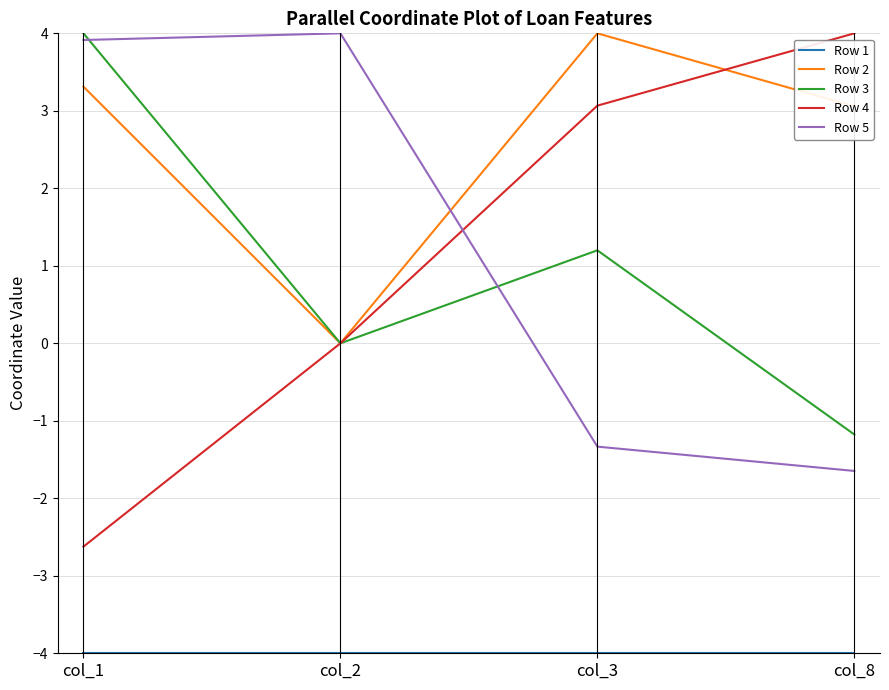

Rank the categories by Row 2 value from highest to lowest.

col_3, col_1, col_8, col_2